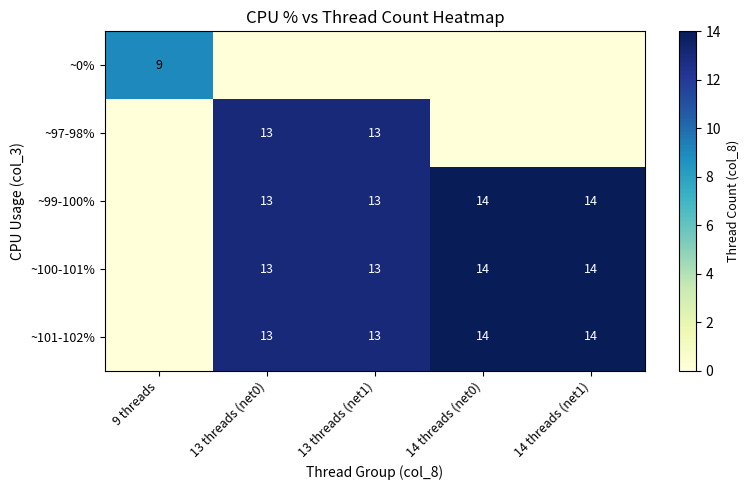

Is it true that ~99-100% equals 19 at 13 threads (net0)?

False